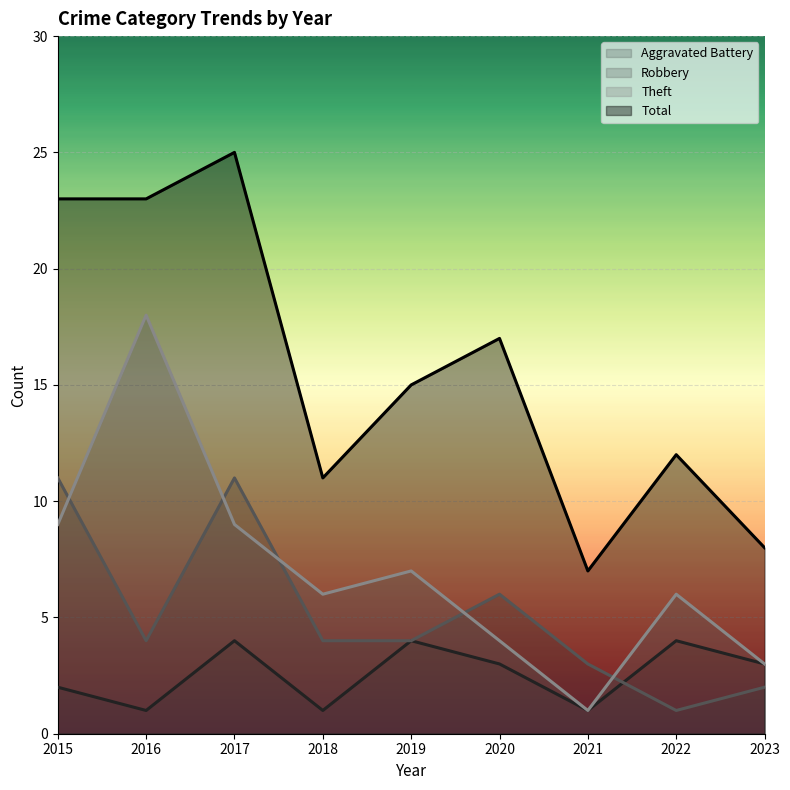

Where is Robbery nearest to the value 6?

2020